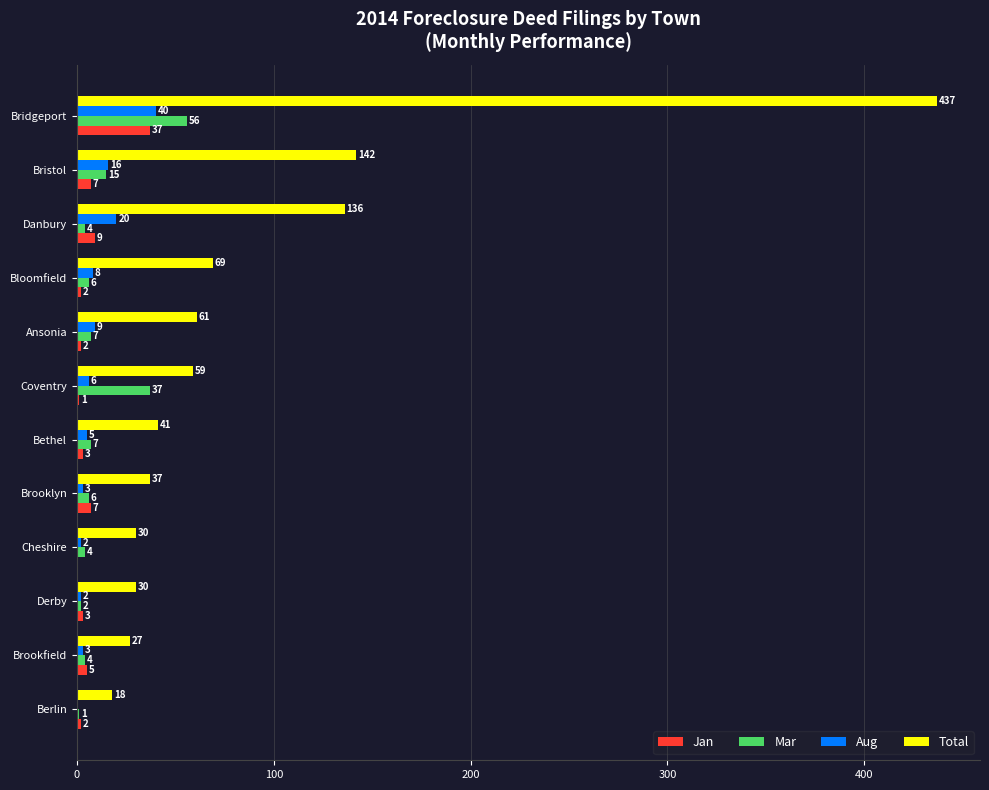

The Mar series shows 6 at Bloomfield. True or false?

True